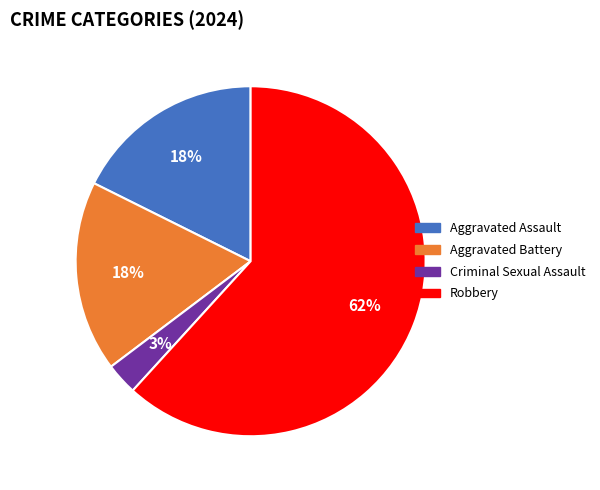

What percentage is the Aggravated Assault slice, to the nearest percent?

18%